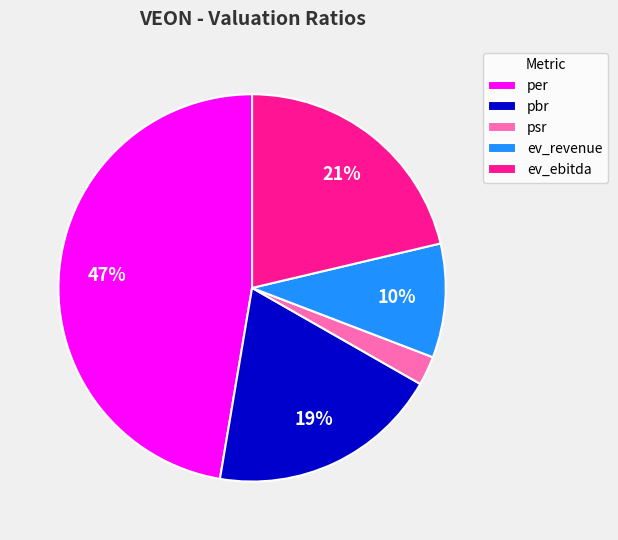

Rank the categories by value from highest to lowest.

per, ev_ebitda, pbr, ev_revenue, psr